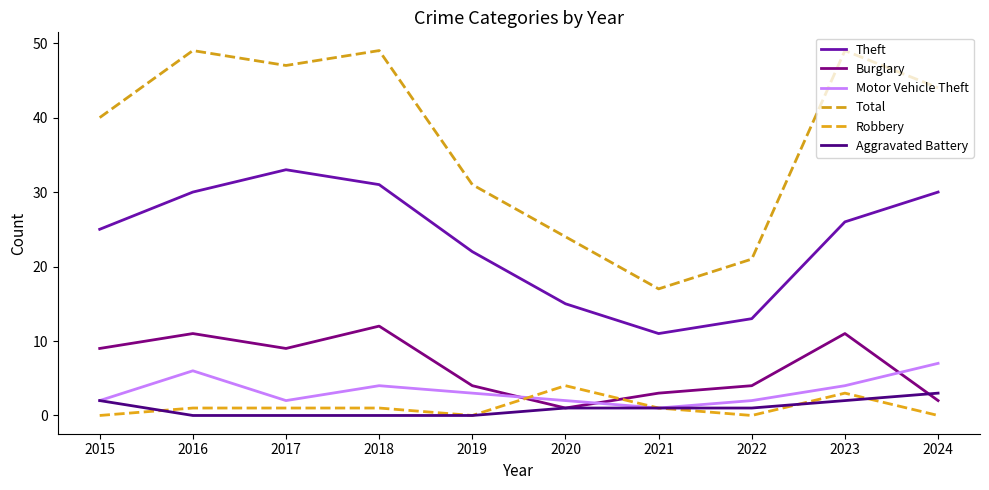

How many Motor Vehicle Theft values are between 2 and 4?

7